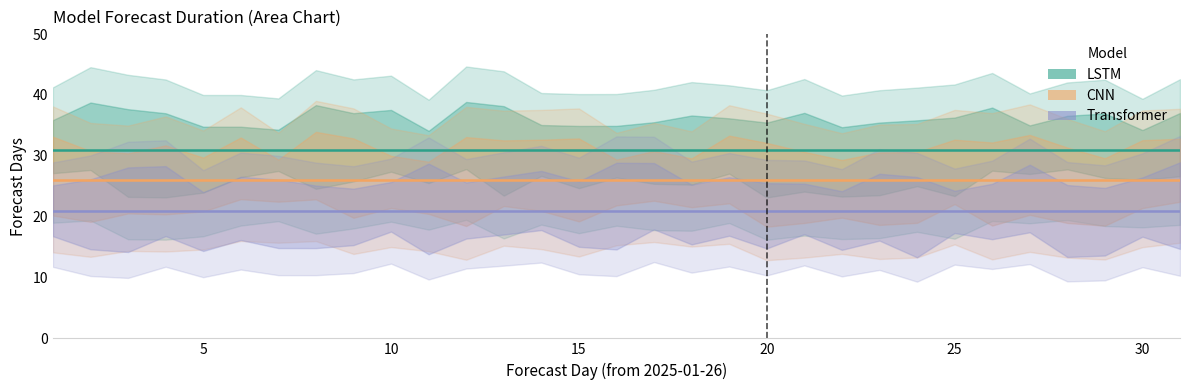

The value of Transformer at 10 is 10. True or false?

False